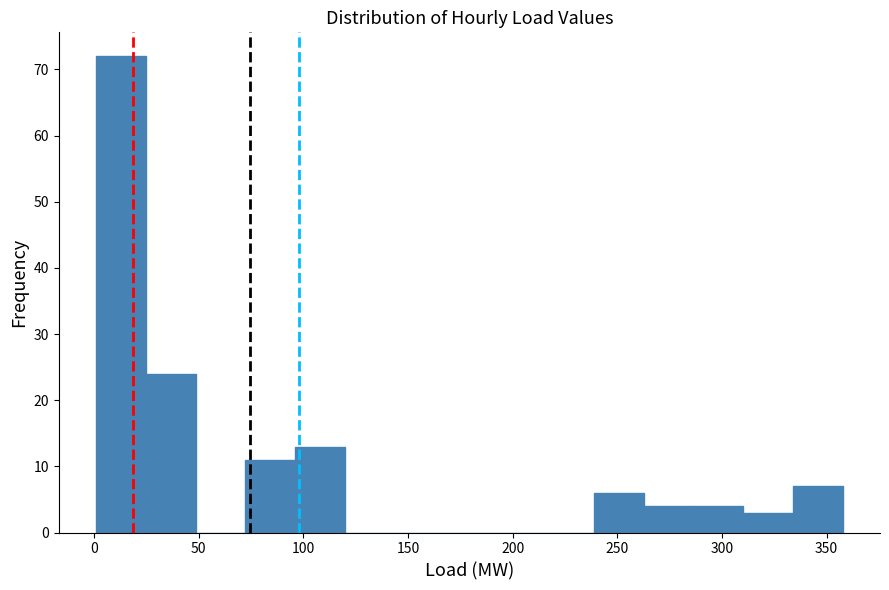

Reading left to right, transcribe this chart: for each bar, give the range it covers on the x-axis and its height. Neither the bar edges nor the heights are printed on the chart, so give them approximately, as read against the axes.

0 to 25: 72
25 to 50: 24
50 to 70: 0
70 to 95: 11
95 to 120: 13
120 to 145: 0
145 to 165: 0
165 to 190: 0
190 to 215: 0
215 to 240: 0
240 to 265: 6
265 to 285: 4
285 to 310: 4
310 to 335: 3
335 to 360: 7